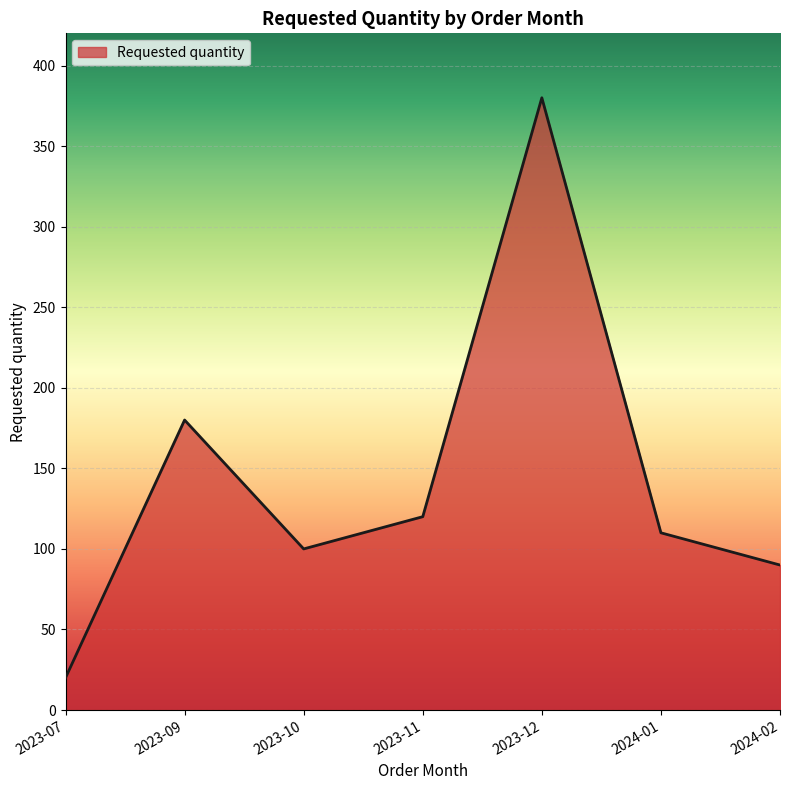

Which label corresponds to the largest value in the chart?

2023-12